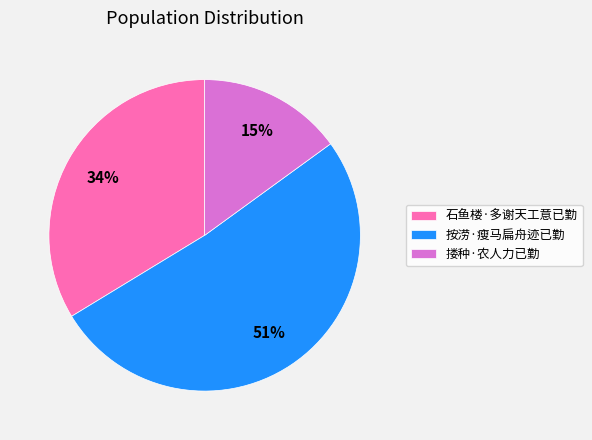

What is the smallest slice in the pie chart?

搂种·农人力已勤